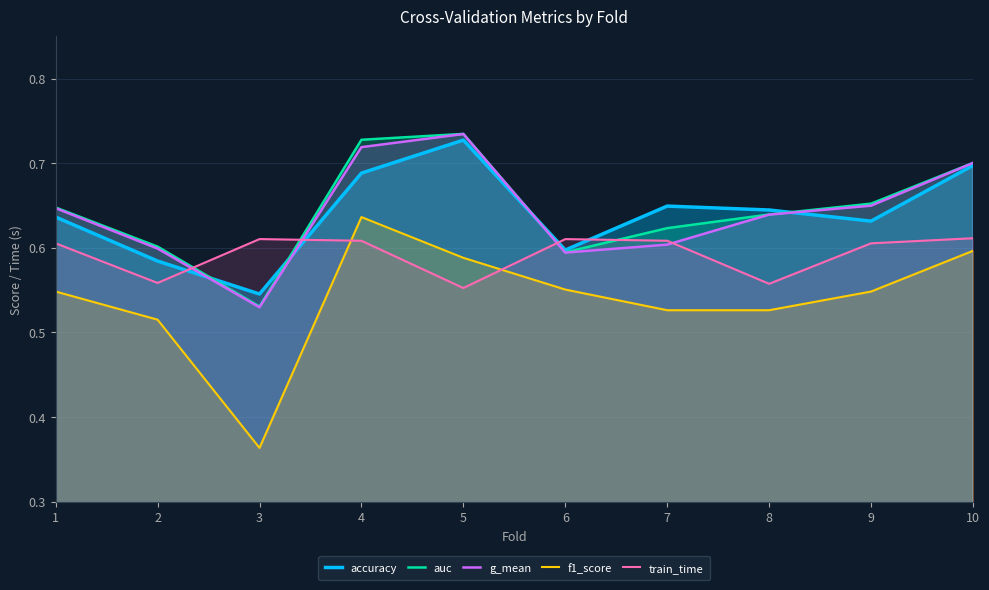

Between 10 and 4, which is larger?

10